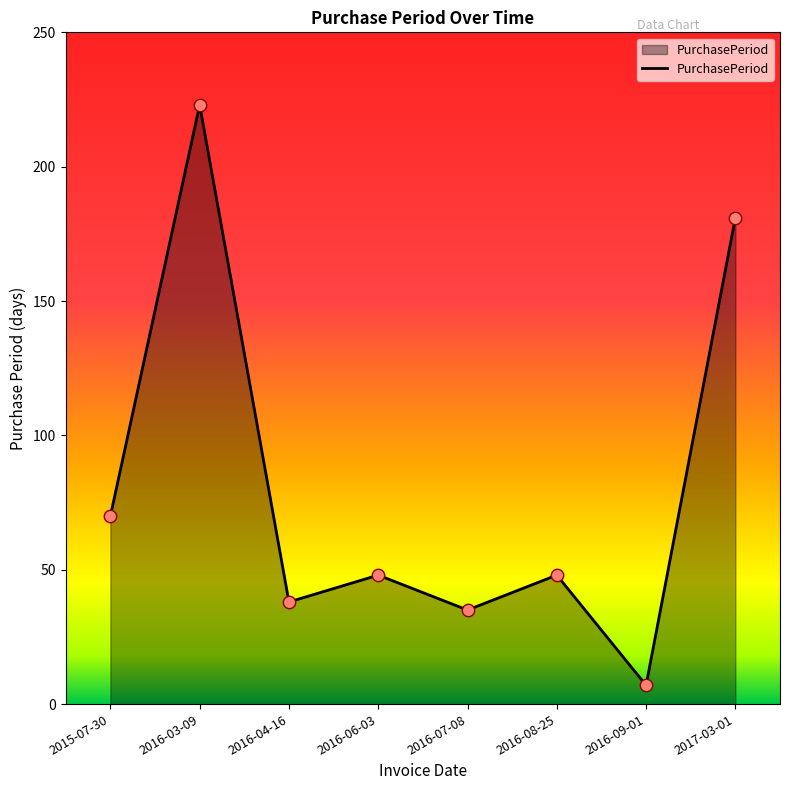

Approximately how many times larger is the value at 2016-03-09 compared to 2016-06-03?

4.6